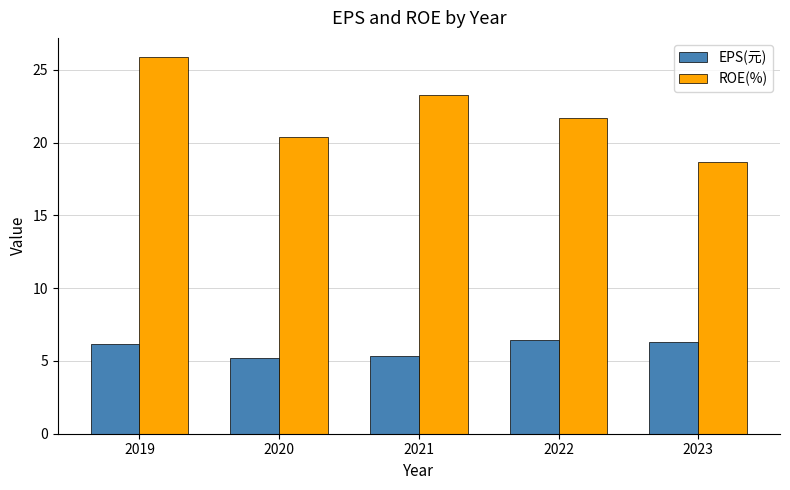

Which series has the largest total across all categories?

ROE(%)